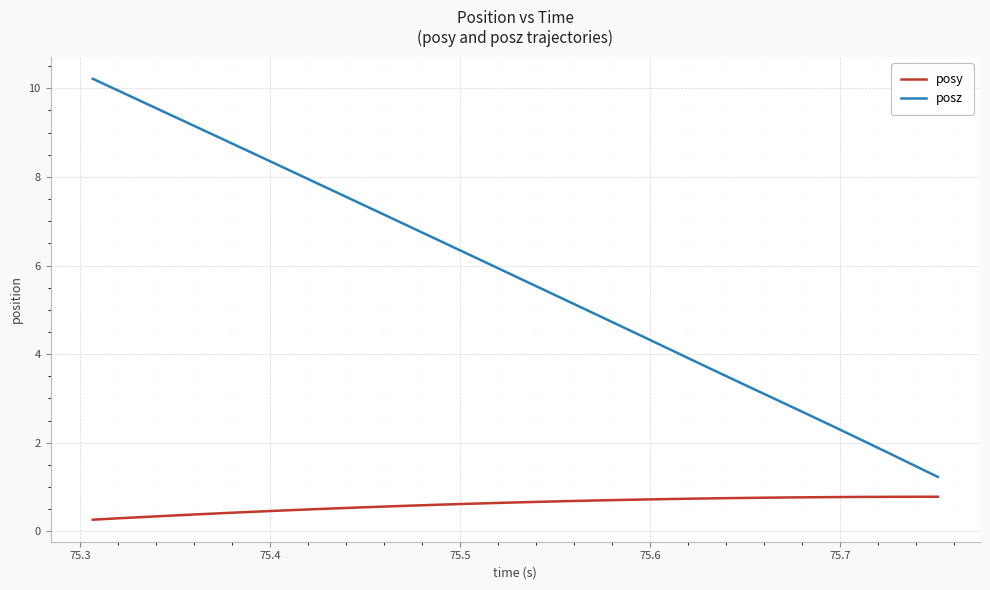

Which series has the widest spread of values?

posz